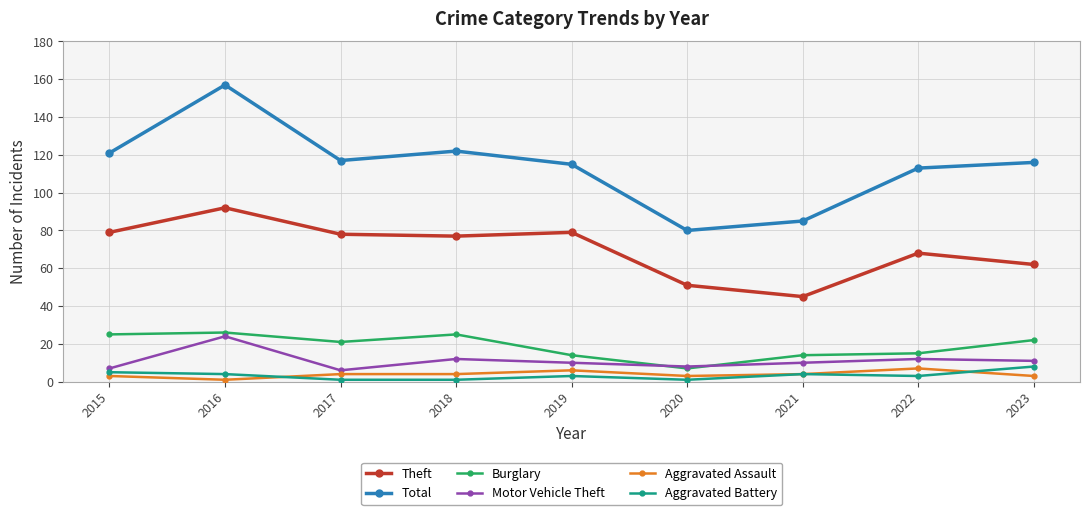

Is this an area chart (filled region under the line)?

No